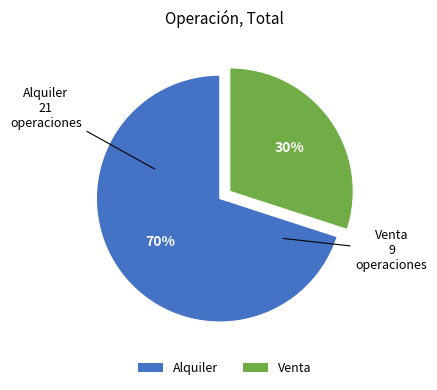

True or false: Alquiler accounts for 57% of the total.

False